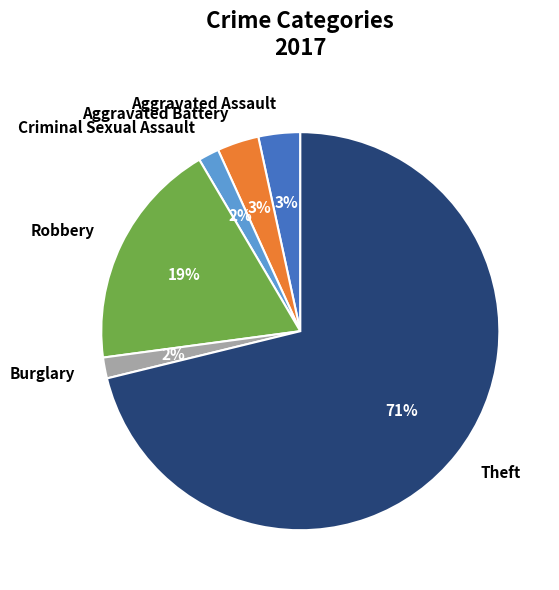

Is there a majority slice in this chart?

Yes